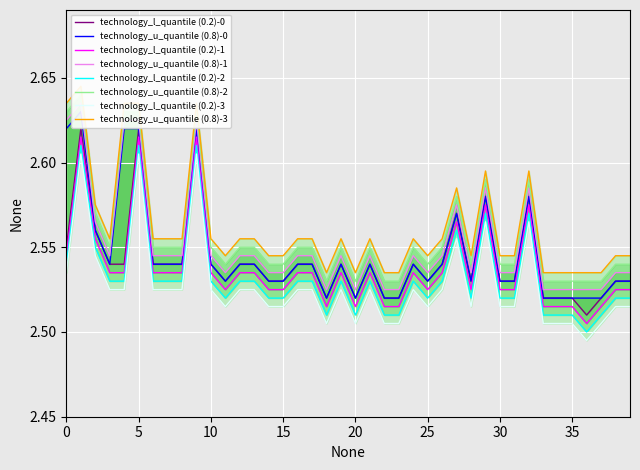

How many interior local peaks does the low series have?

9